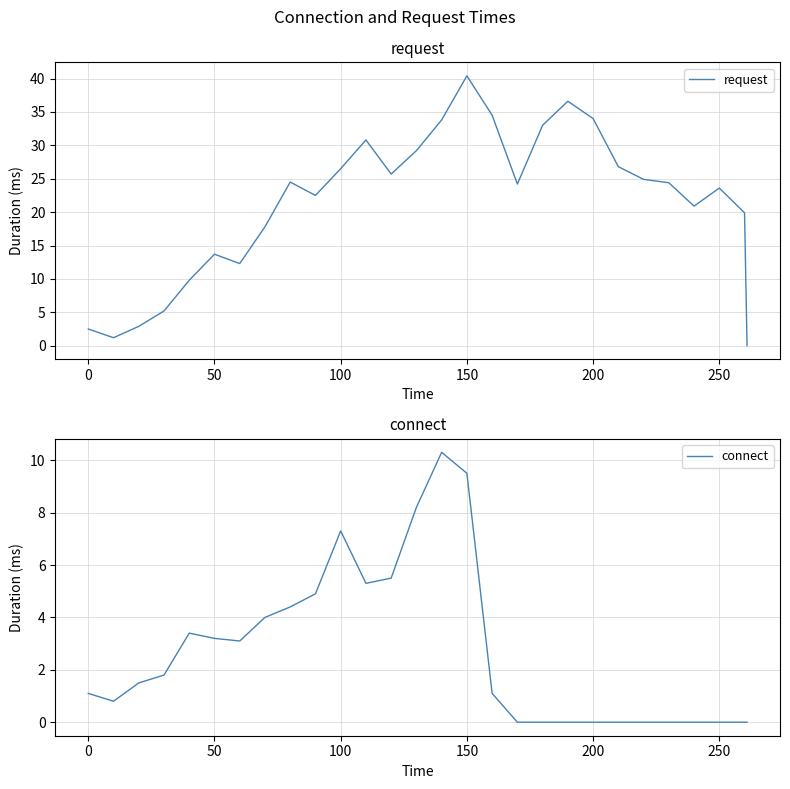

Where is the first local maximum for request?

50